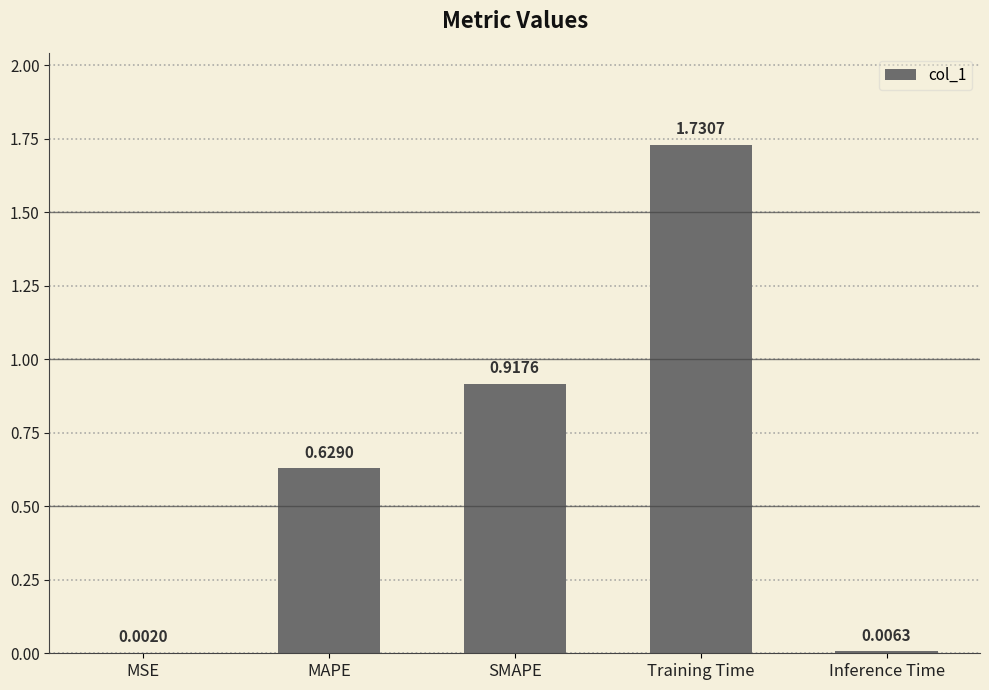

Which category has the highest value across all series?

Training Time